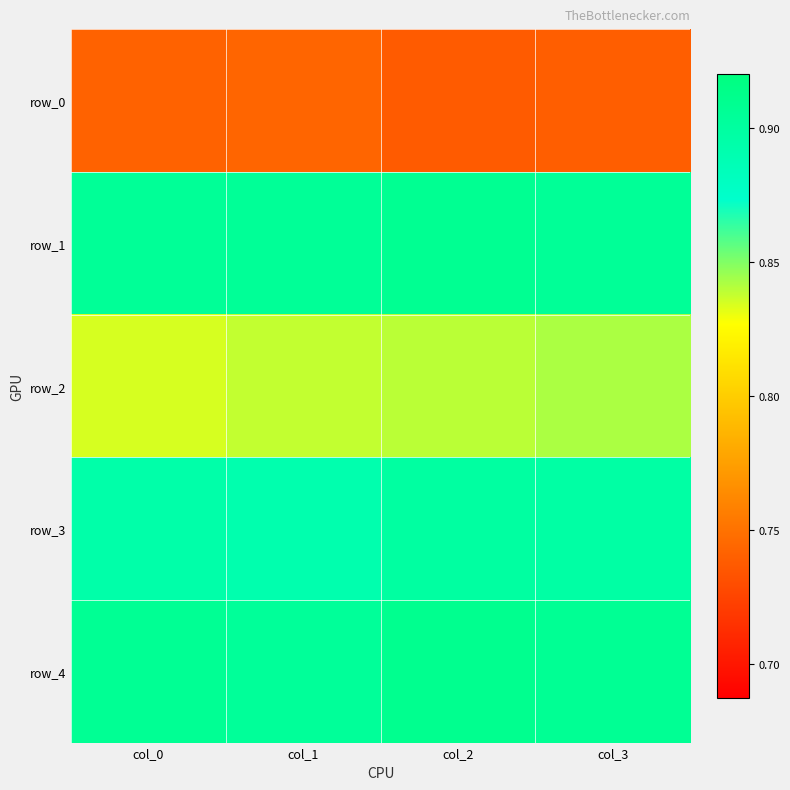

What is the difference between the highest and lowest values at col_3?

0.2